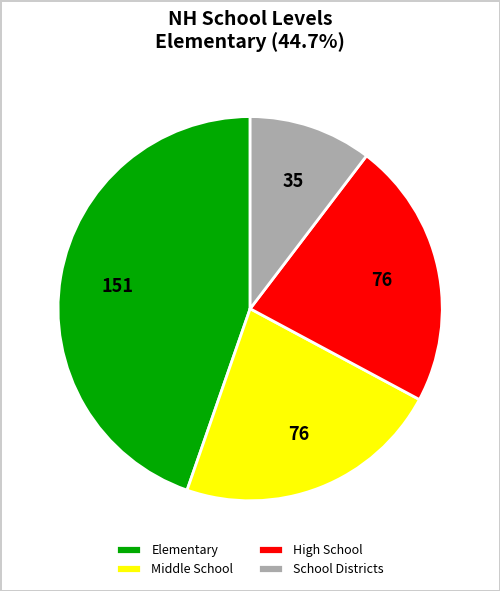

Approximately how many times larger is the value at School Districts compared to Middle School?

0.5